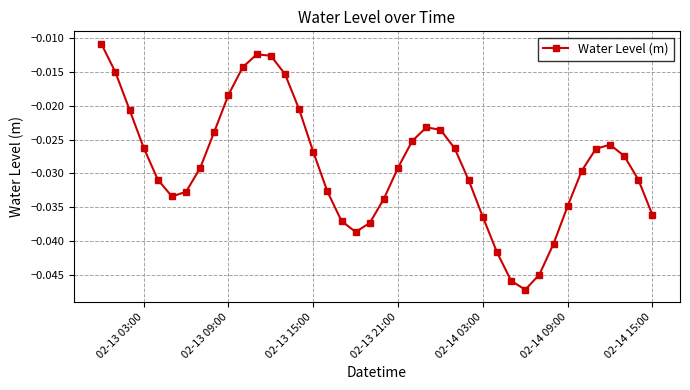

What is the sum of all values?

-1.1